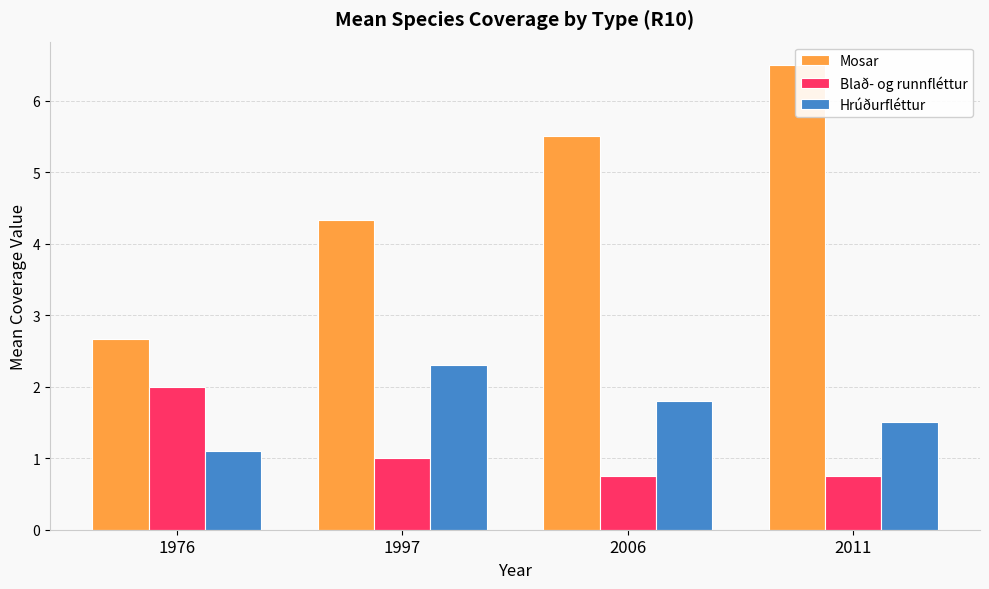

Reading left to right, list all the values displayed in this chart.

Mosar: 1976=2.7	1997=4.3	2006=5.5	2011=6.5
Blað- og runnfléttur: 1976=2.0	1997=1.0	2006=0.8	2011=0.8
Hrúðurfléttur: 1976=1.1	1997=2.3	2006=1.8	2011=1.5